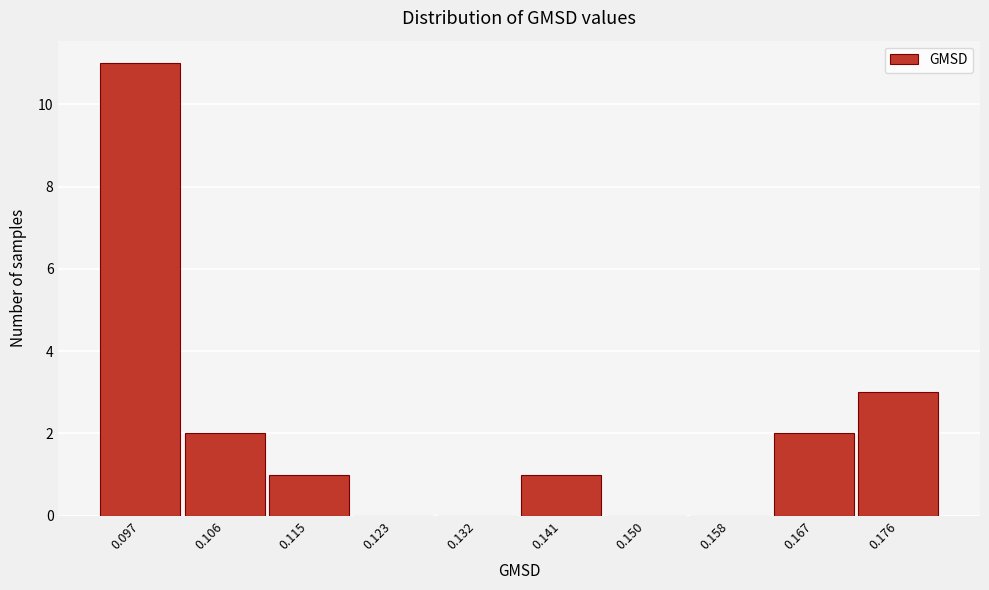

Reading left to right, extract all data points from this chart.

0.097=11	0.106=2	0.115=1	0.123=0	0.132=0	0.141=1	0.150=0	0.158=0	0.167=2	0.176=3